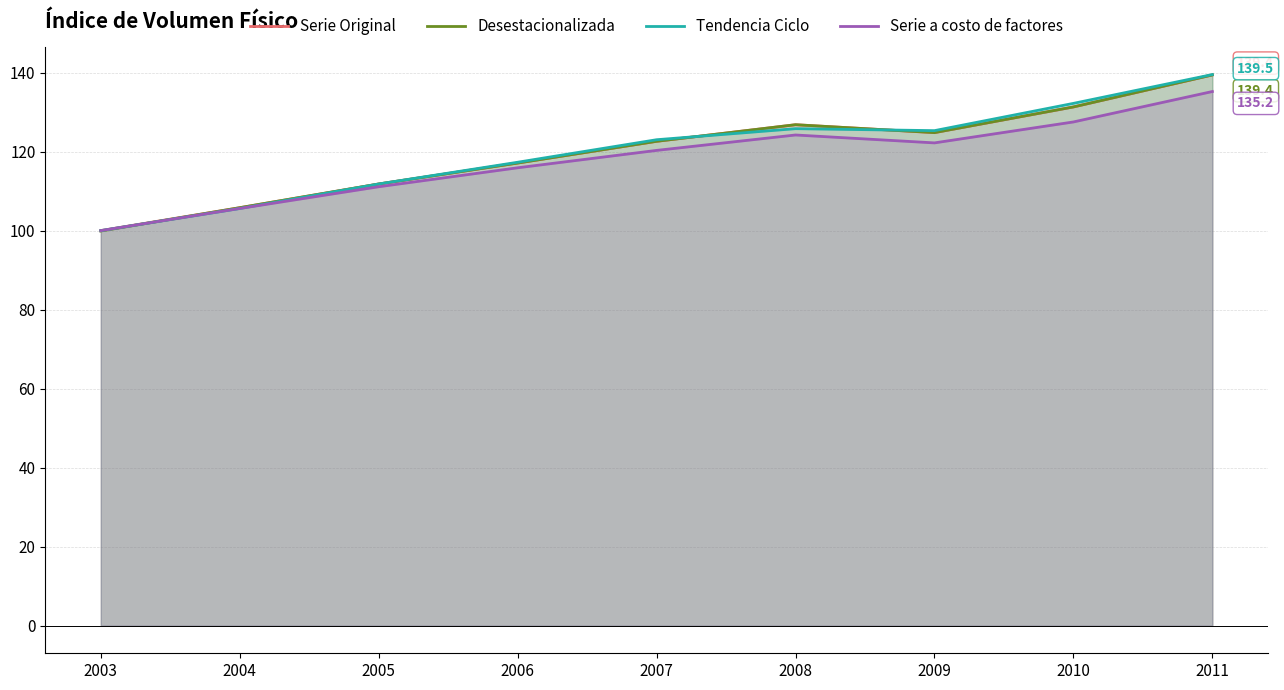

What is the maximum value shown in the chart?

139.5